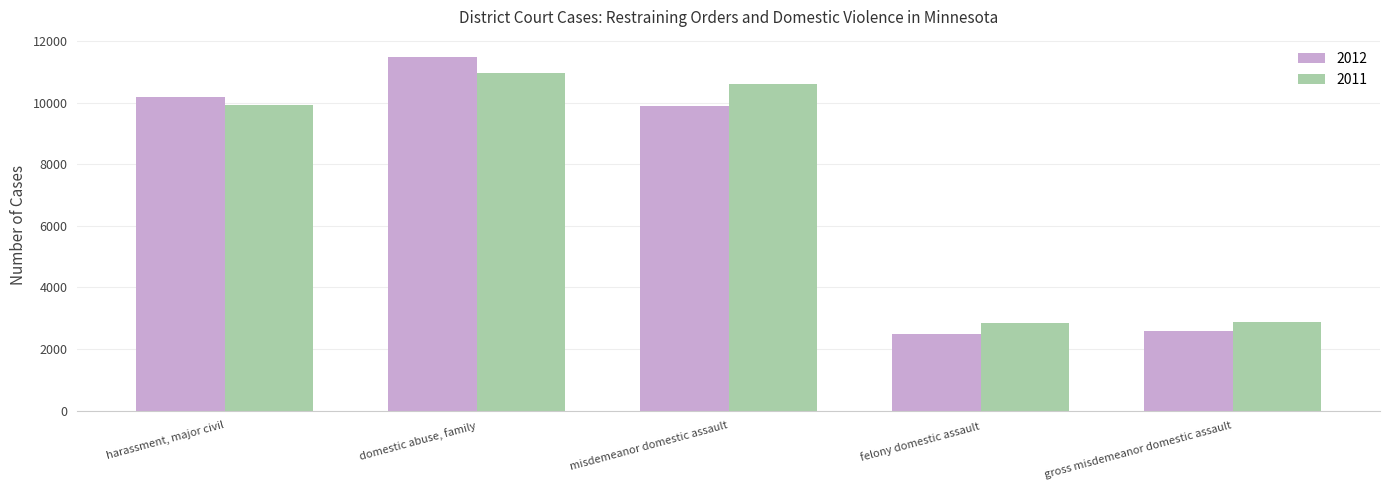

At which category is the sum across all series the highest?

domestic abuse, family